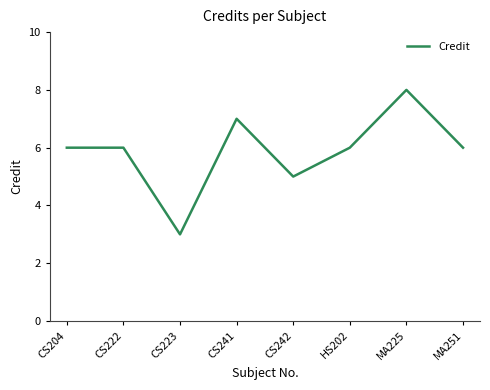

At which category does the data reach its first local valley?

CS223